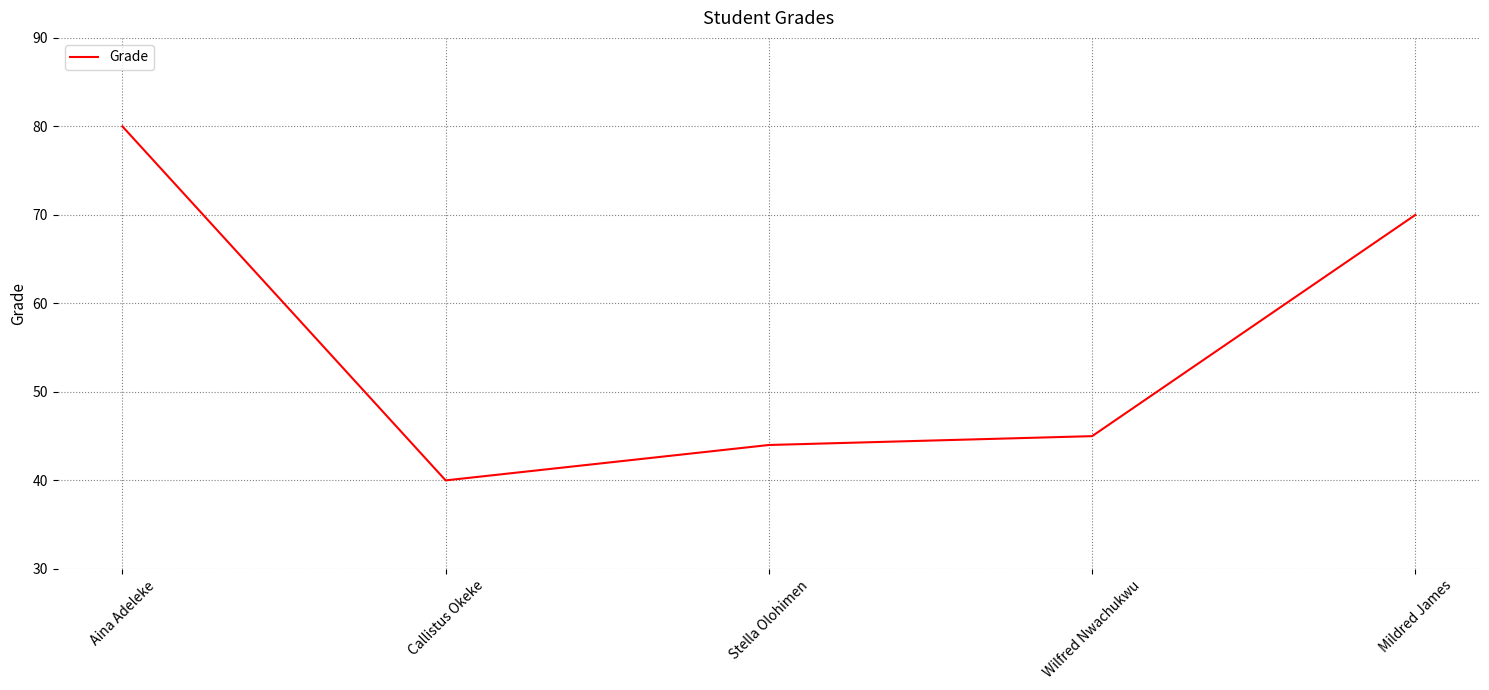

What is the difference between the maximum and minimum values?

40